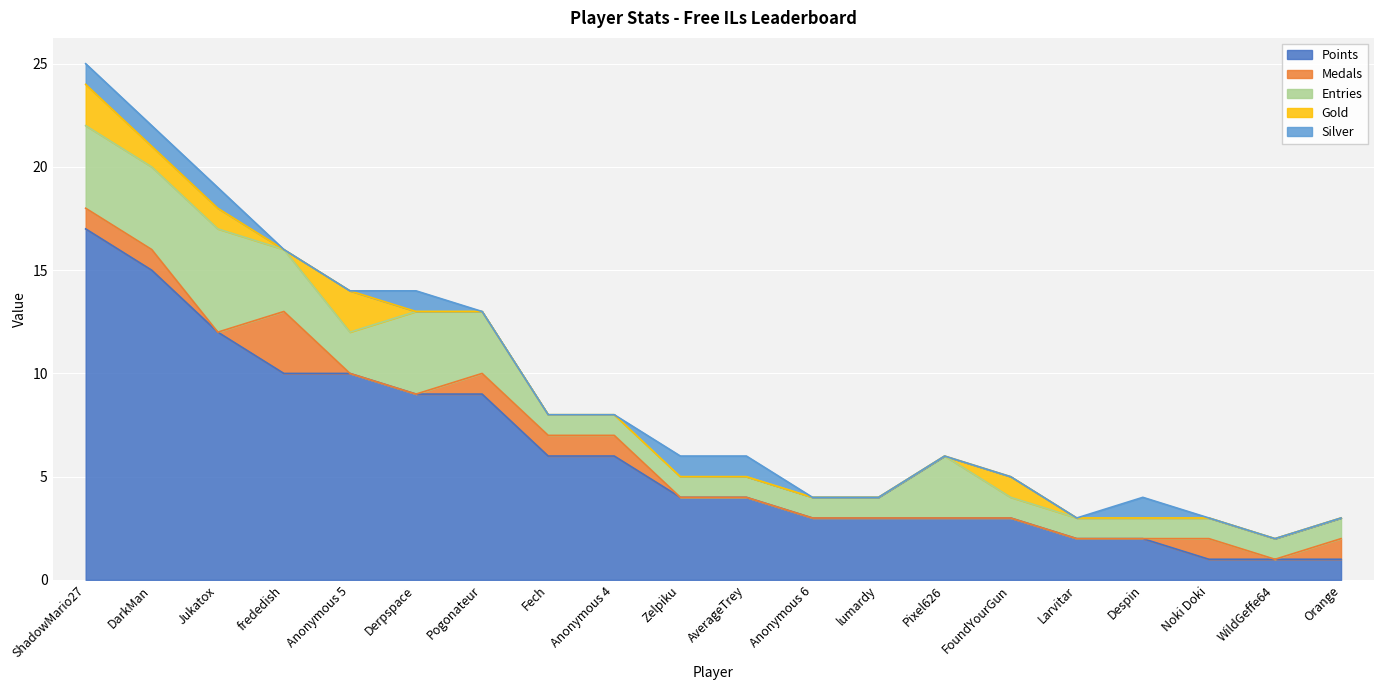

The value of Gold at Anonymous 5 is 4. True or false?

False